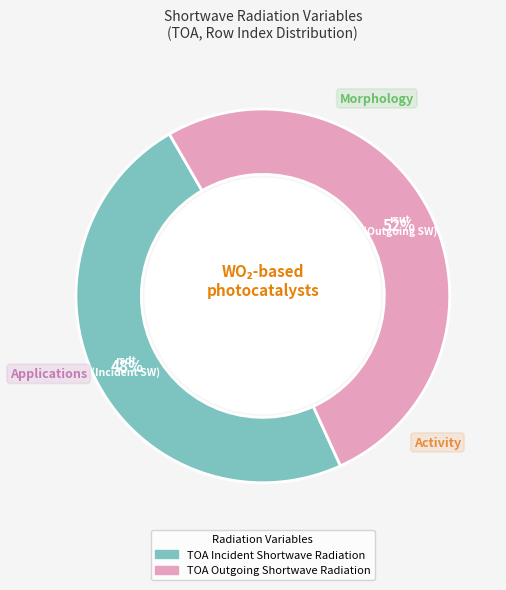

To the nearest percent, what is the combined percentage of TOA Outgoing Shortwave Radiation and TOA Incident Shortwave Radiation?

100%